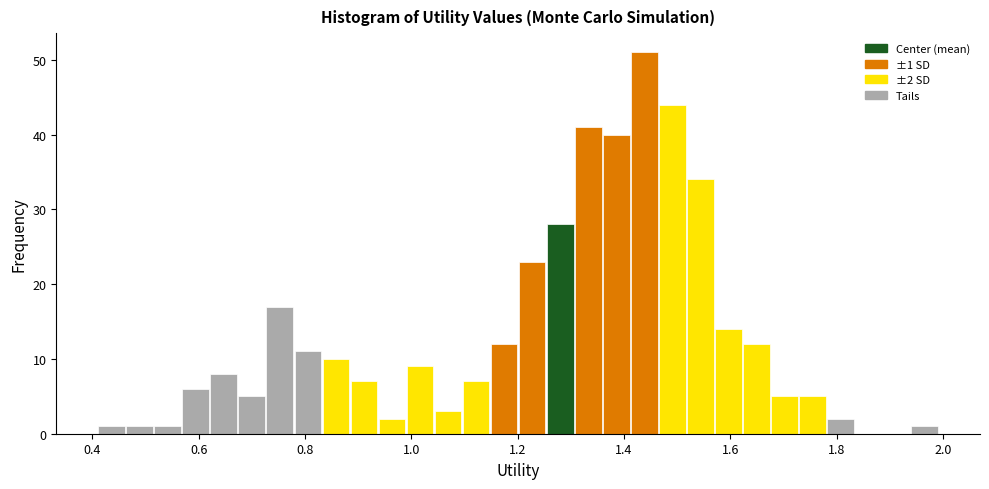

Read against the x-axis, roughly where is the centre of the tallest bar?

1.44